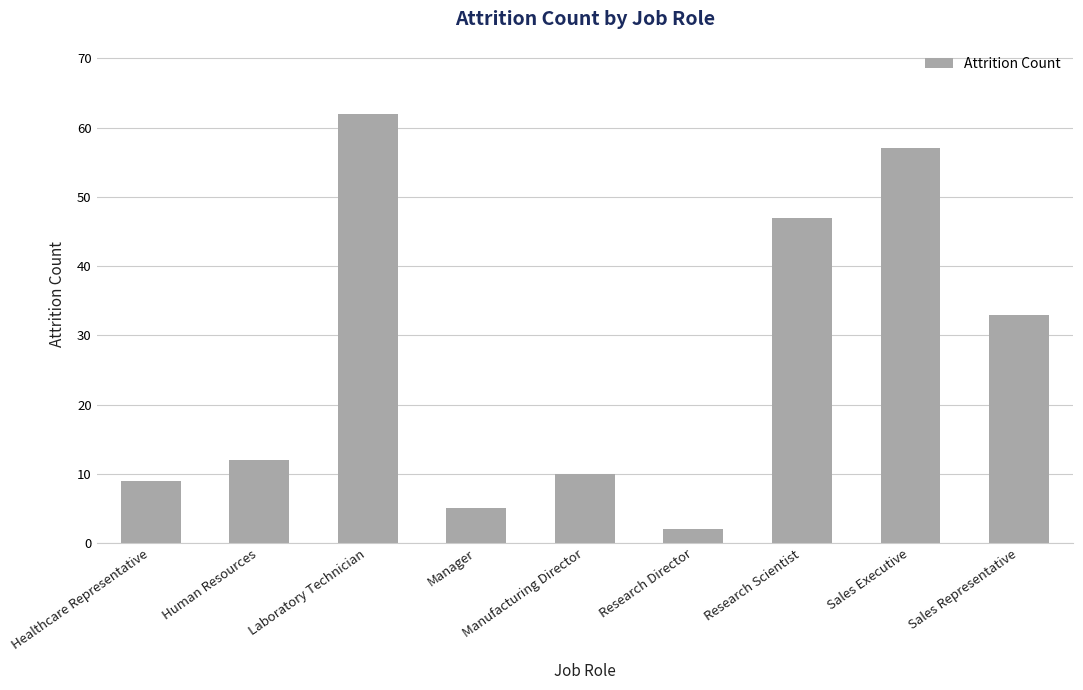

Reading left to right, extract all data points from this chart.

Healthcare Representative=9	Human Resources=12	Laboratory Technician=62	Manager=5	Manufacturing Director=10	Research Director=2	Research Scientist=47	Sales Executive=57	Sales Representative=33